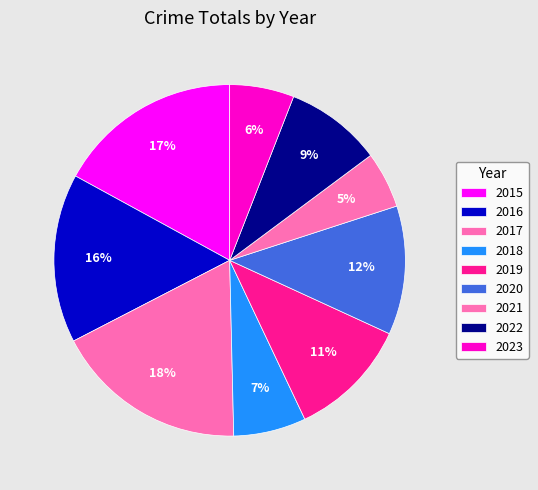

Which category has the biggest portion of the pie?

2017